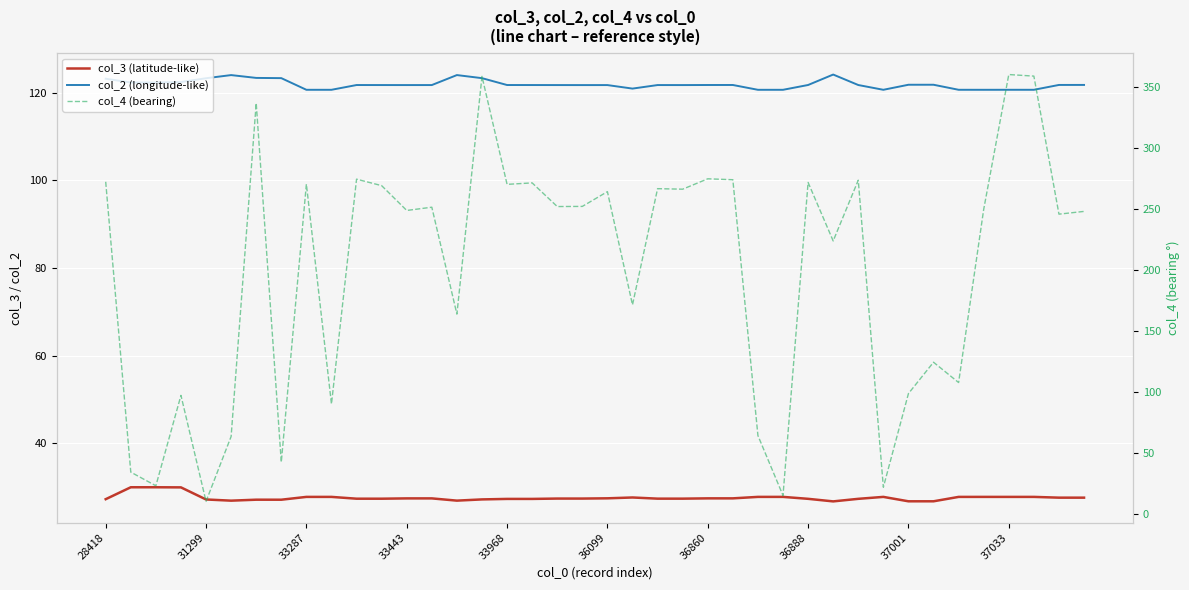

How many values in the col_3 (latitude-like) series exceed 27?

35